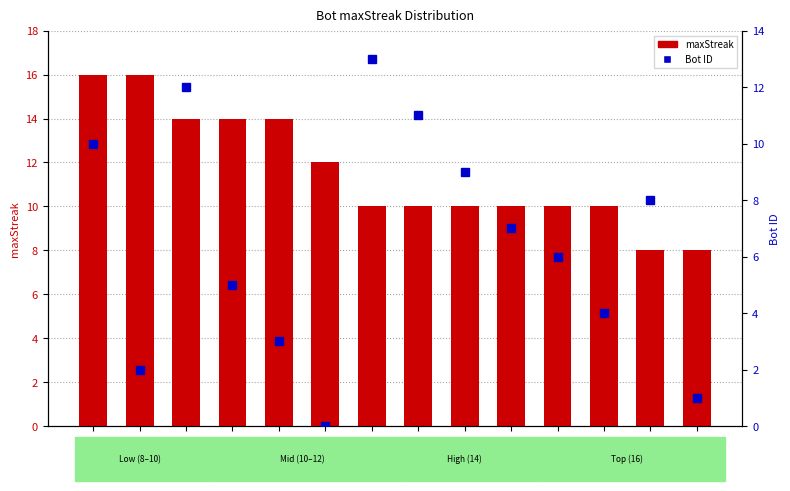

The value of Bot ID at 12 is 12. True or false?

True